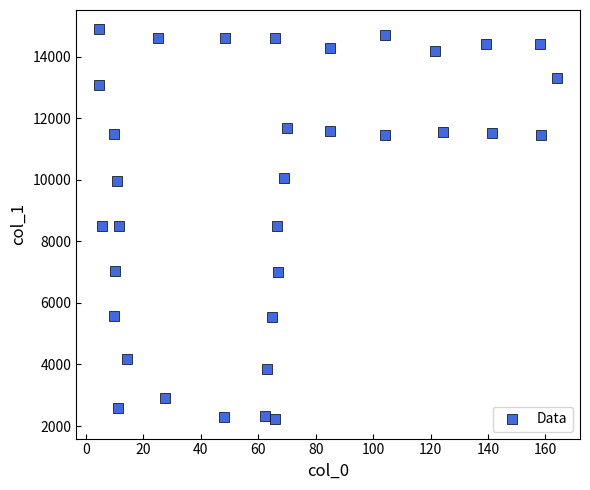

What is the range of Y values (max minus min)?

12660.1